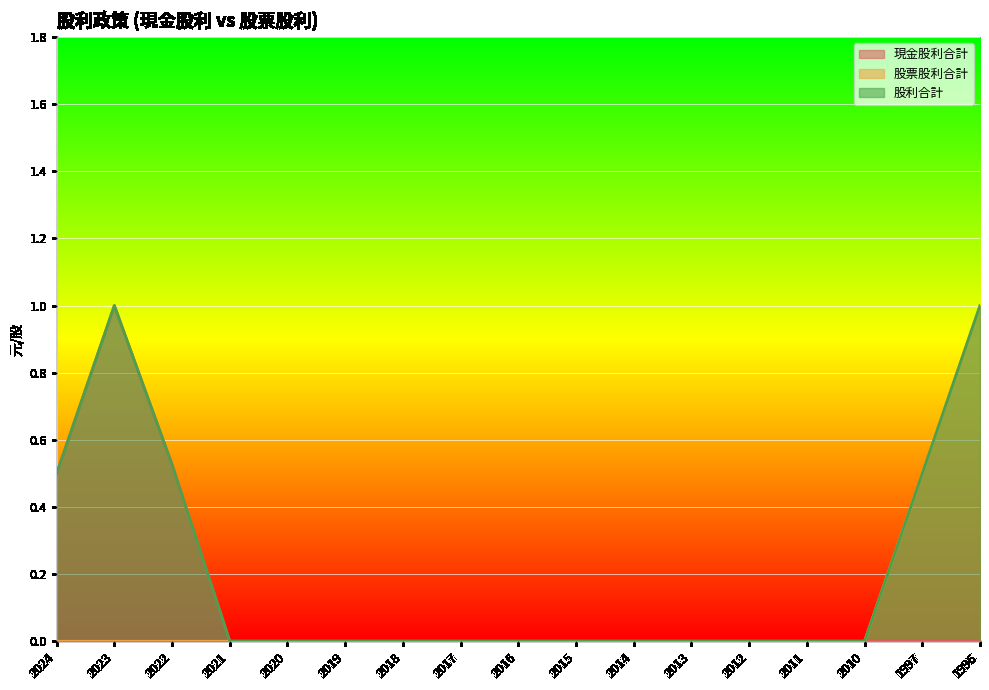

At how many categories does at least one series exceed 0?

5